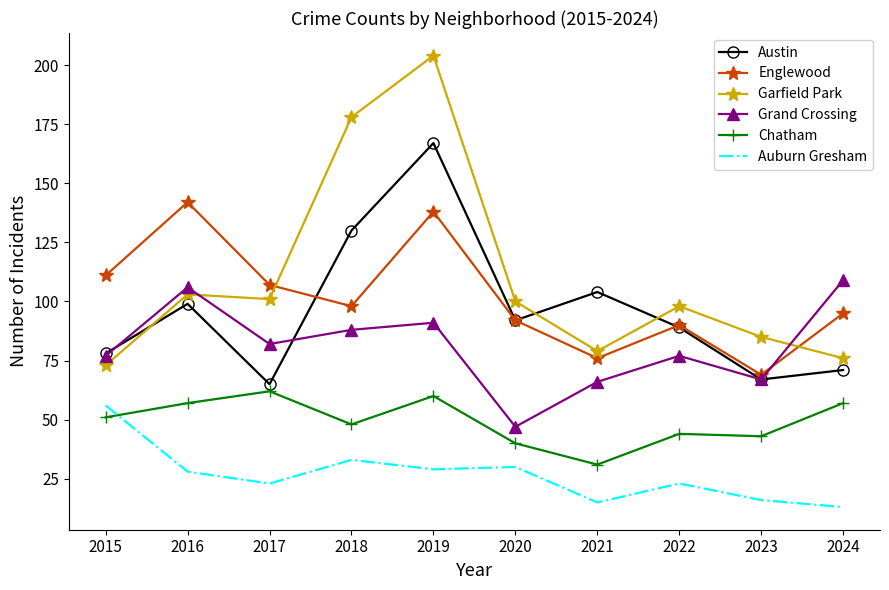

Reading left to right, what are all the values shown in this chart?

Austin: 78	99	65	130	167	92	104	89	67	71
Englewood: 111	142	107	98	138	92	76	90	69	95
Garfield Park: 73	103	101	178	204	100	79	98	85	76
Grand Crossing: 77	106	82	88	91	47	66	77	67	109
Chatham: 51	57	62	48	60	40	31	44	43	57
Auburn Gresham: 56	28	23	33	29	30	15	23	16	13